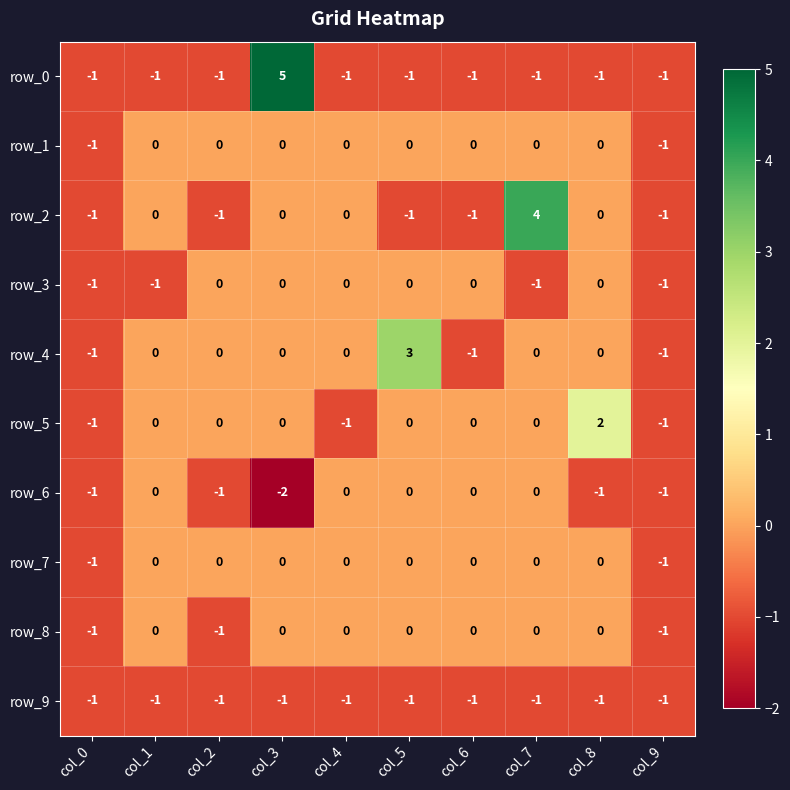

What is the difference between the second highest and minimum values in the row_5 series?

1